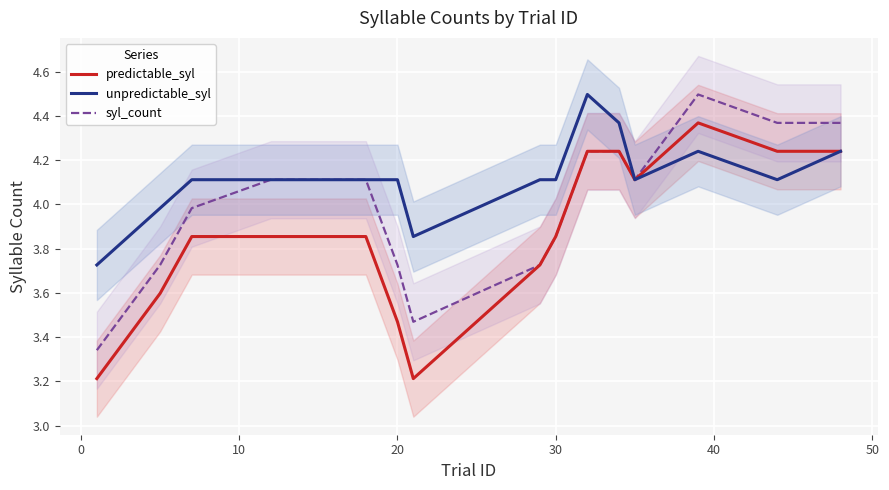

What value does the unpredictable_syl series have at 20?

4.1